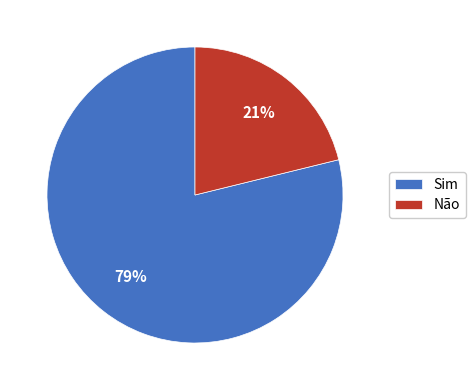

Which has a higher value, Sim or Não?

Sim